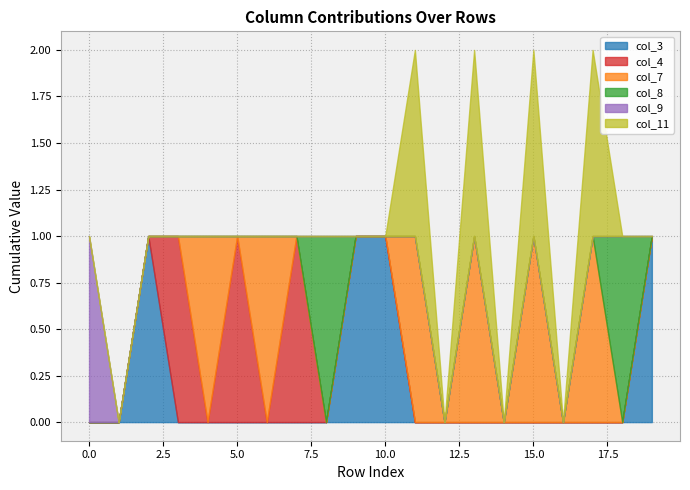

Reading left to right, transcribe all the data shown in this chart.

col_3: 0	0	1	0	0	0	0	0	0	1	1	0	0	0	0	0	0	0	0	1
col_4: 0	0	0	1	0	1	0	1	0	0	0	0	0	0	0	0	0	0	0	0
col_7: 0	0	0	0	1	0	1	0	0	0	0	1	0	1	0	1	0	1	0	0
col_8: 0	0	0	0	0	0	0	0	1	0	0	0	0	0	0	0	0	0	1	0
col_9: 1	0	0	0	0	0	0	0	0	0	0	0	0	0	0	0	0	0	0	0
col_11: 0	0	0	0	0	0	0	0	0	0	0	1	0	1	0	1	0	1	0	0